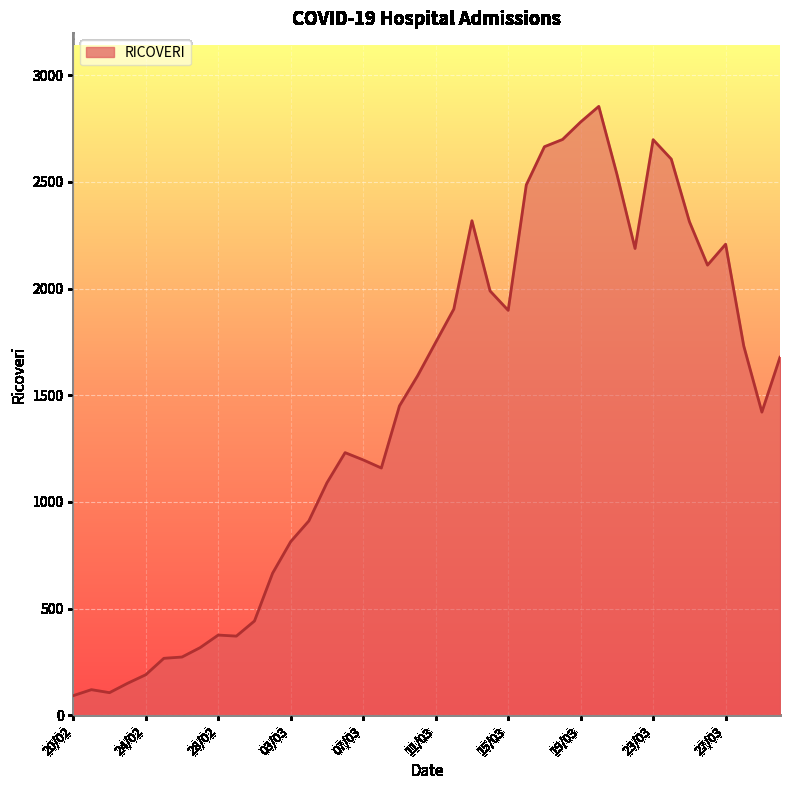

What is the difference between the maximum and minimum values?

2762